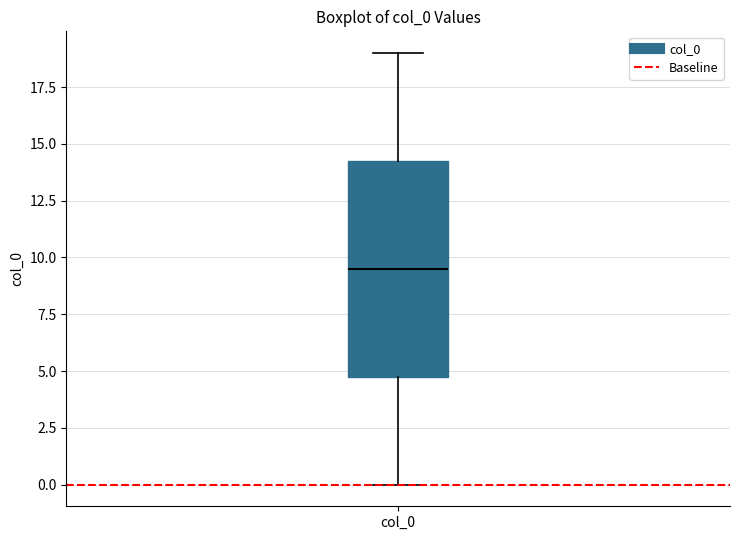

Read this box plot against the y-axis: the position of the median line, the range covered by the box, and the ends of both whiskers. The values are not printed on the chart, so give them approximately, as read against the axis.

median 9.5, box 5.0 to 14.5, whiskers 0.0 to 19.0